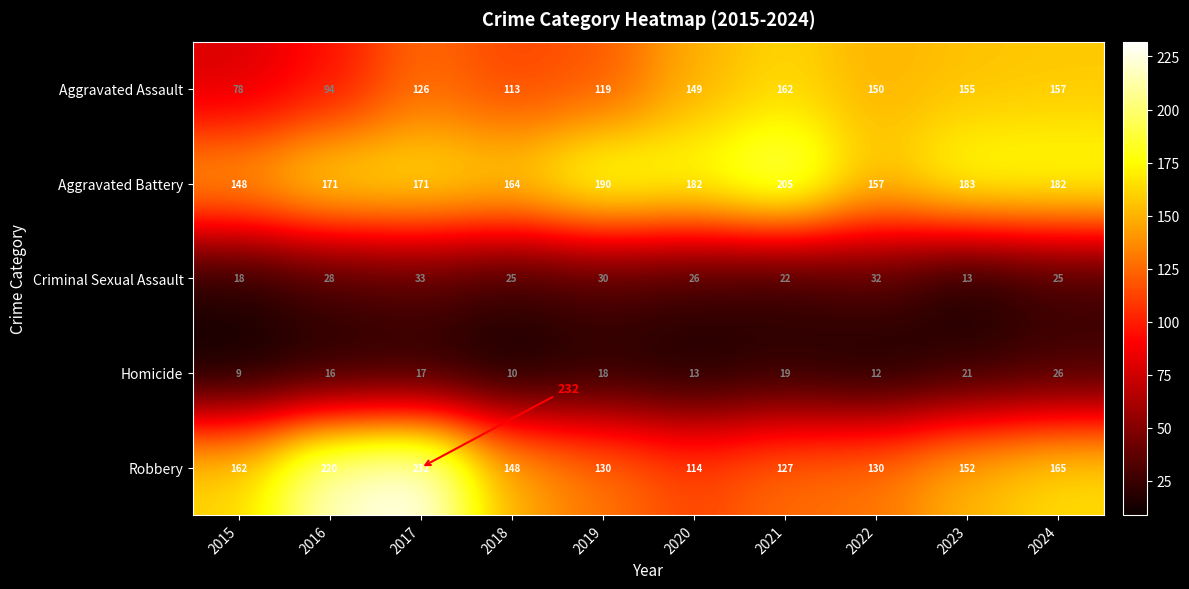

At which label does Robbery first exceed 152?

2015